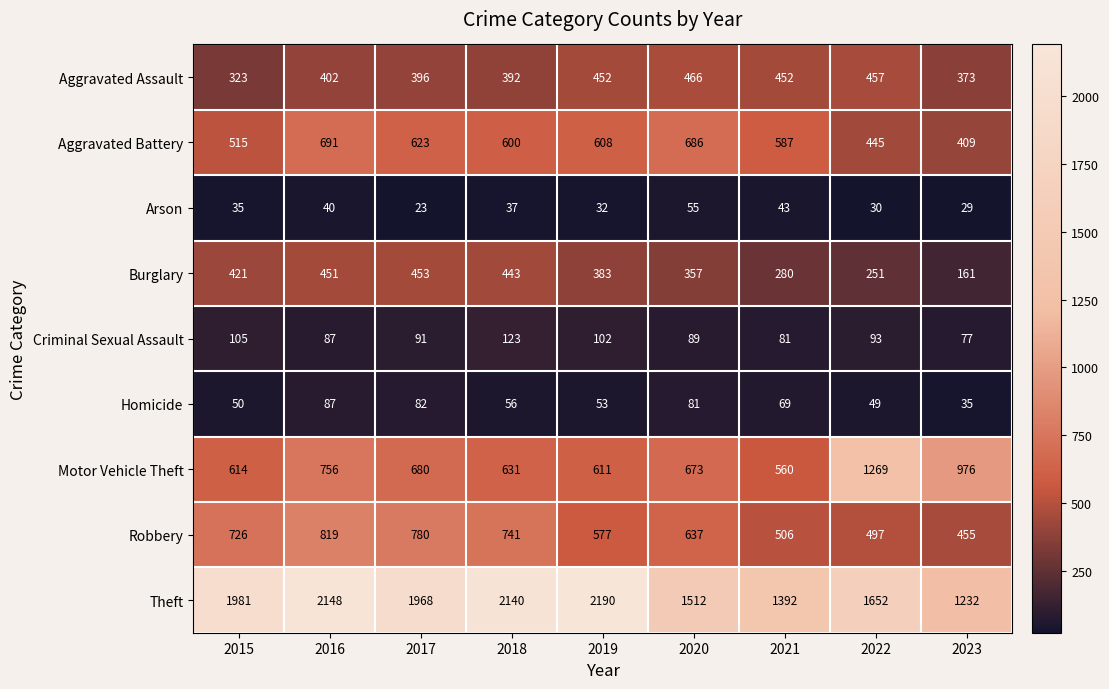

What is the approximate value of Robbery at 2020, to the nearest 5?

635